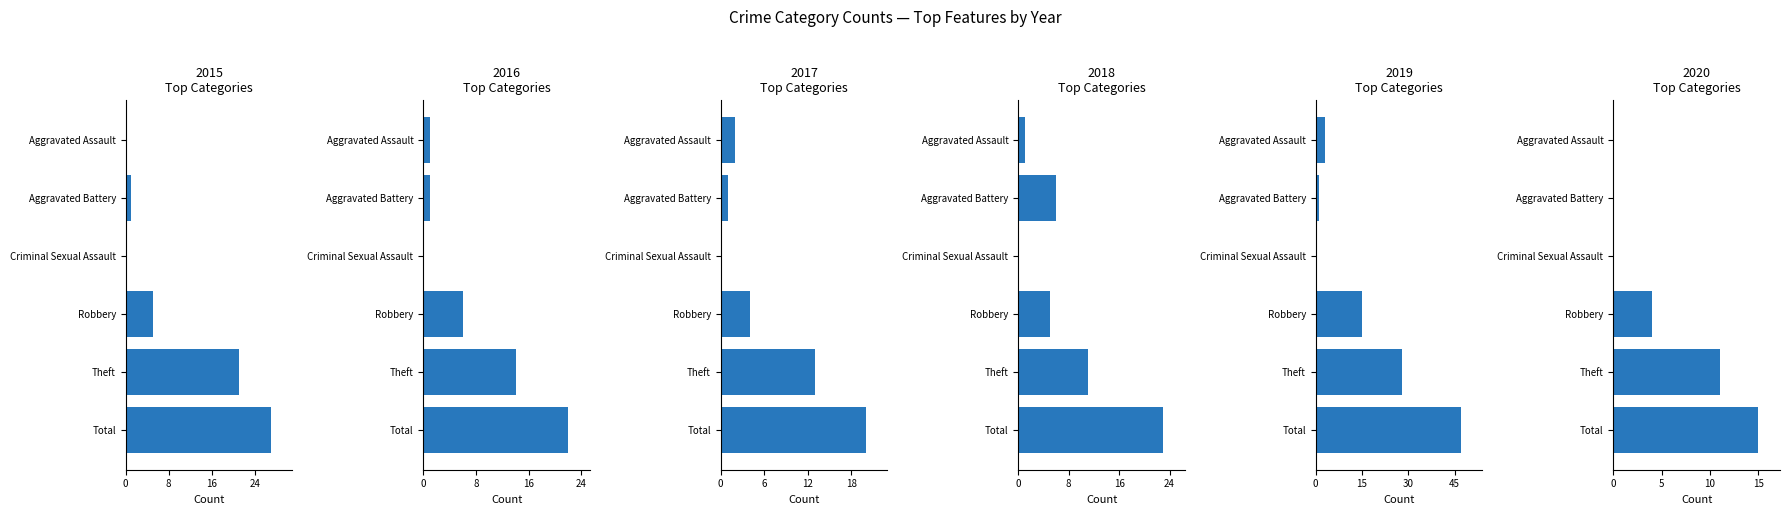

How many values in the 2016 series exceed 6?

2